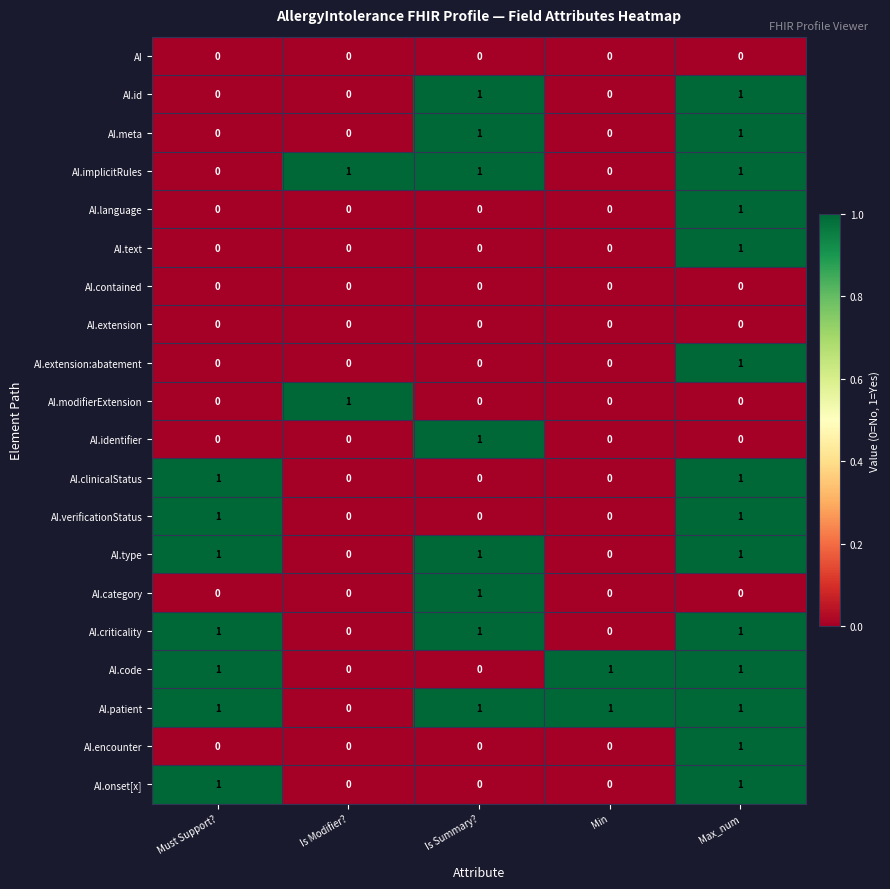

True or false: AI.verificationStatus has a value of 1 at Max_num.

True